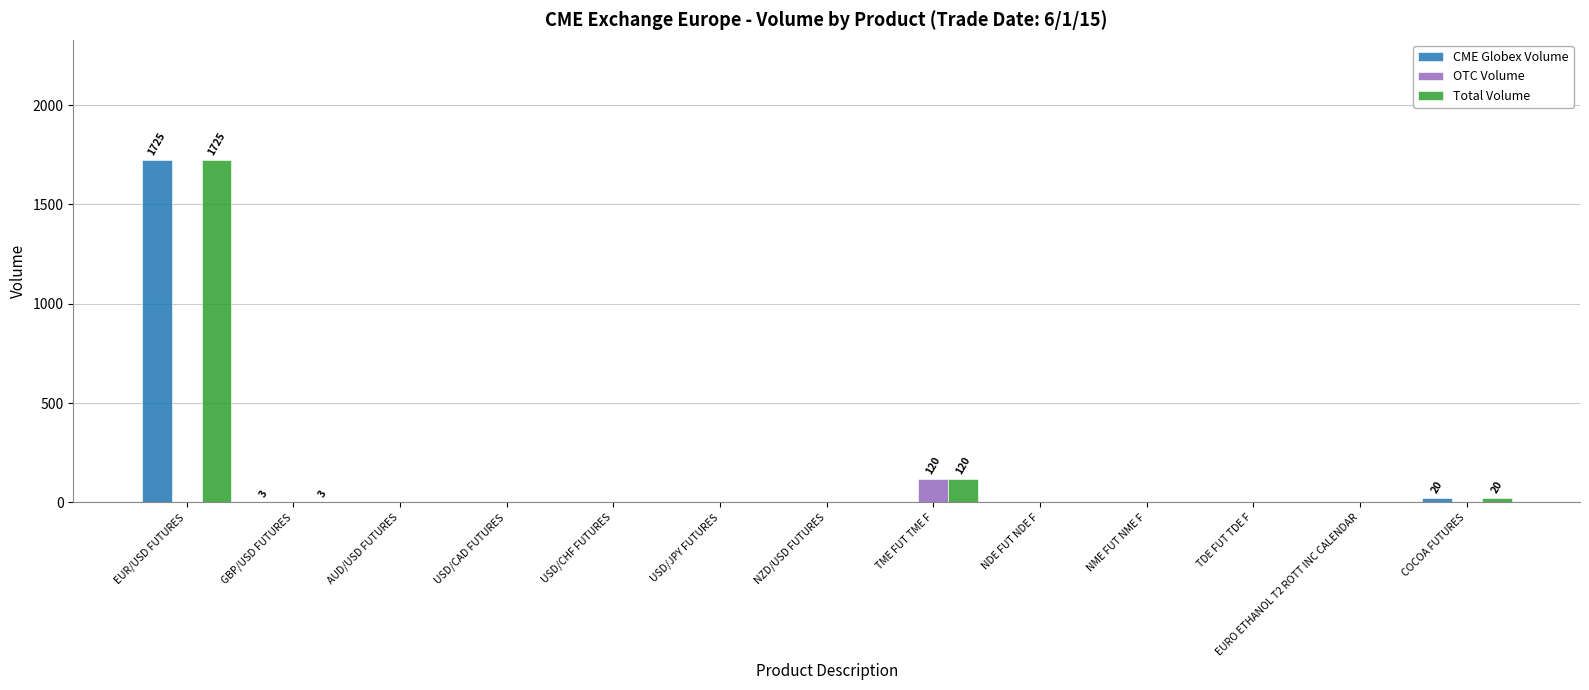

Is it true that CME Globex Volume equals 2272 at EUR/USD FUTURES?

False